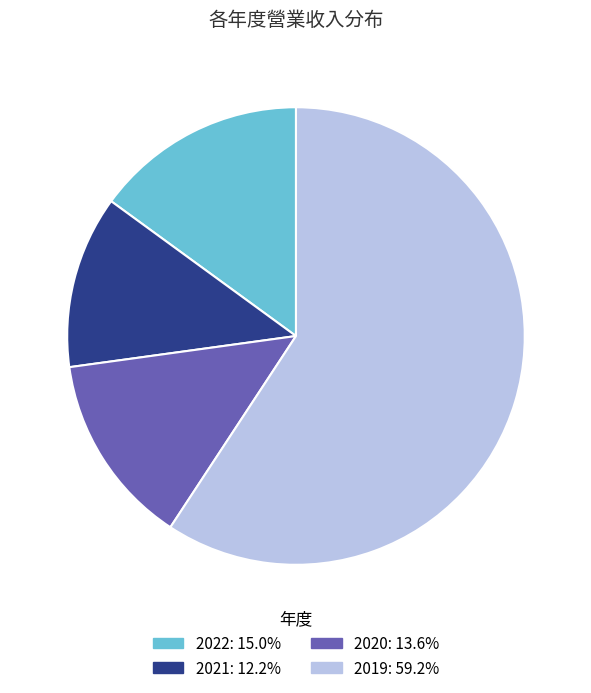

The 2022 slice represents 15% of the pie. True or false?

True